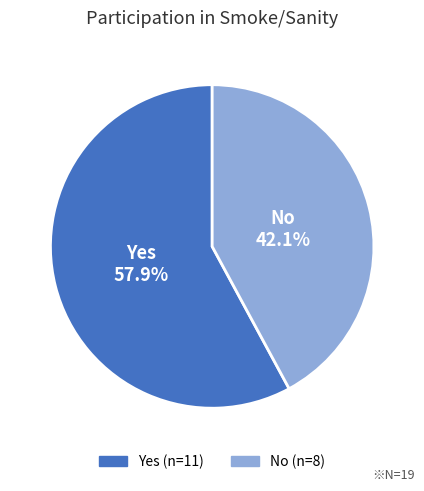

Which category accounts for the majority?

Yes